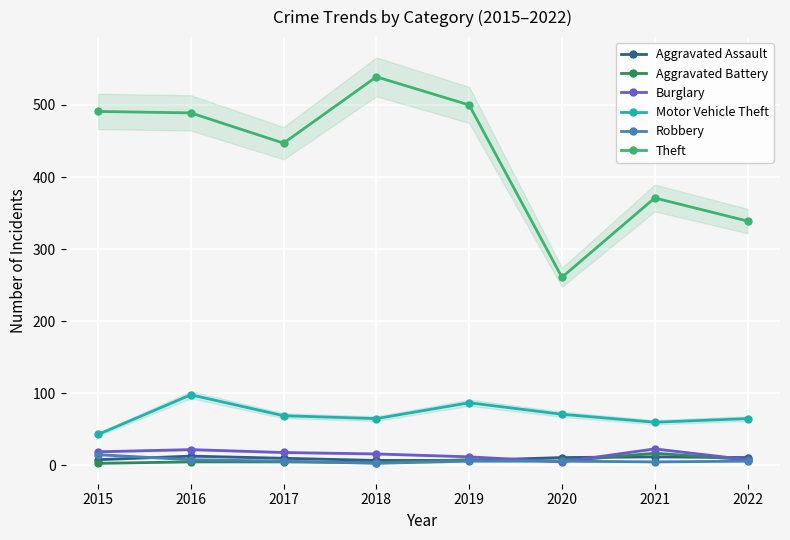

Reading left to right, transcribe all the data shown in this chart.

Aggravated Assault: 2015=8	2016=13	2017=10	2018=7	2019=7	2020=11	2021=12	2022=11
Aggravated Battery: 2015=3	2016=5	2017=5	2018=4	2019=8	2020=6	2021=17	2022=8
Burglary: 2015=19	2016=22	2017=18	2018=16	2019=12	2020=5	2021=23	2022=8
Motor Vehicle Theft: 2015=43	2016=98	2017=69	2018=65	2019=87	2020=71	2021=60	2022=65
Robbery: 2015=15	2016=8	2017=6	2018=3	2019=6	2020=6	2021=5	2022=6
Theft: 2015=491	2016=489	2017=447	2018=539	2019=500	2020=261	2021=371	2022=339